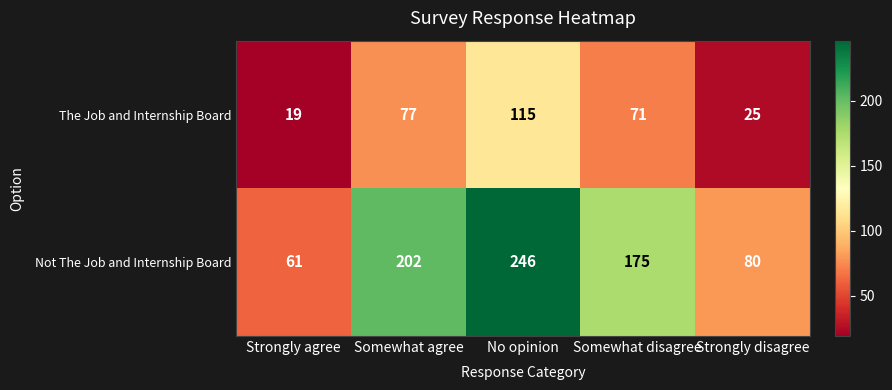

Rank the series at No opinion from lowest to highest value.

The Job and Internship Board, Not The Job and Internship Board